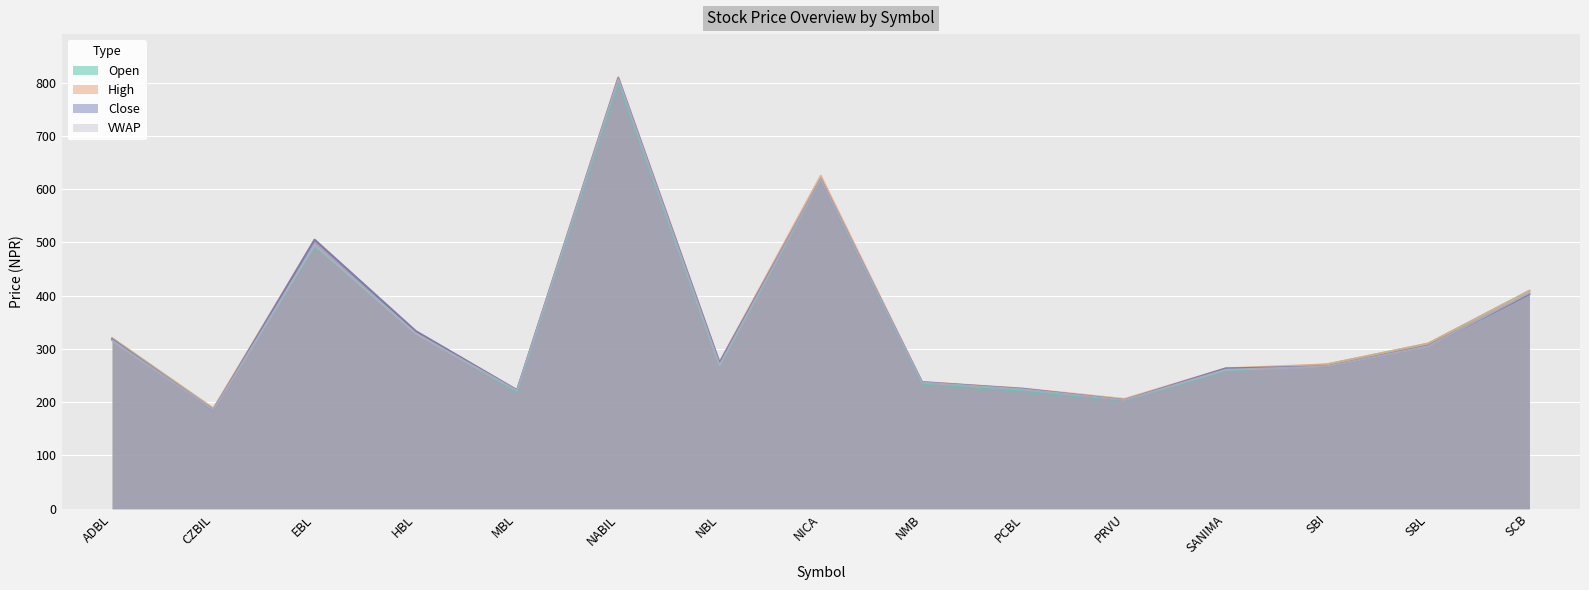

What is the average value of the Close series?

344.6